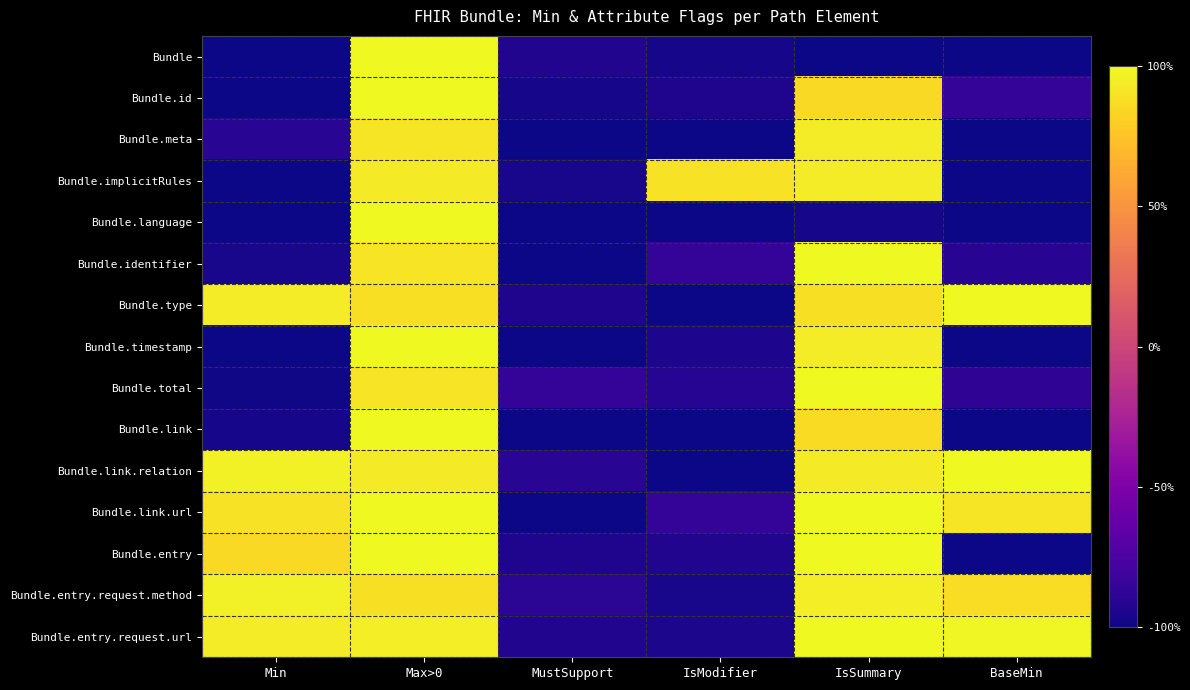

At how many categories does at least one series exceed 0?

5